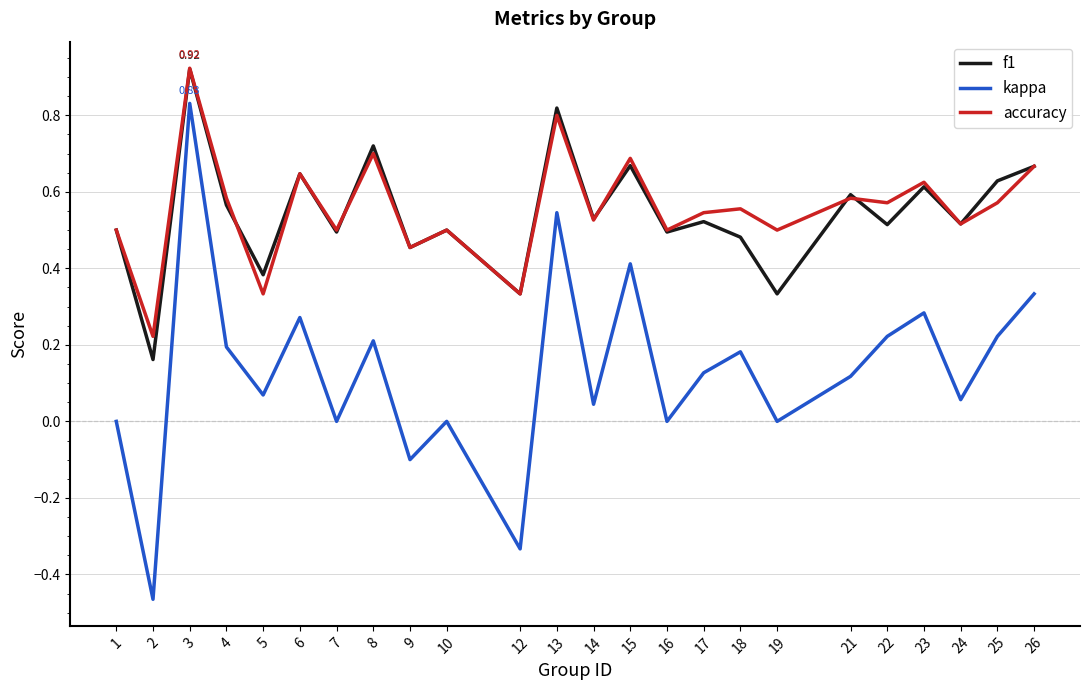

At which category is the sum across all series the highest?

3